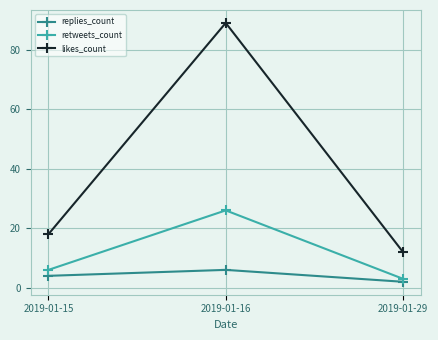

Does the chart have visible grid lines?

Yes